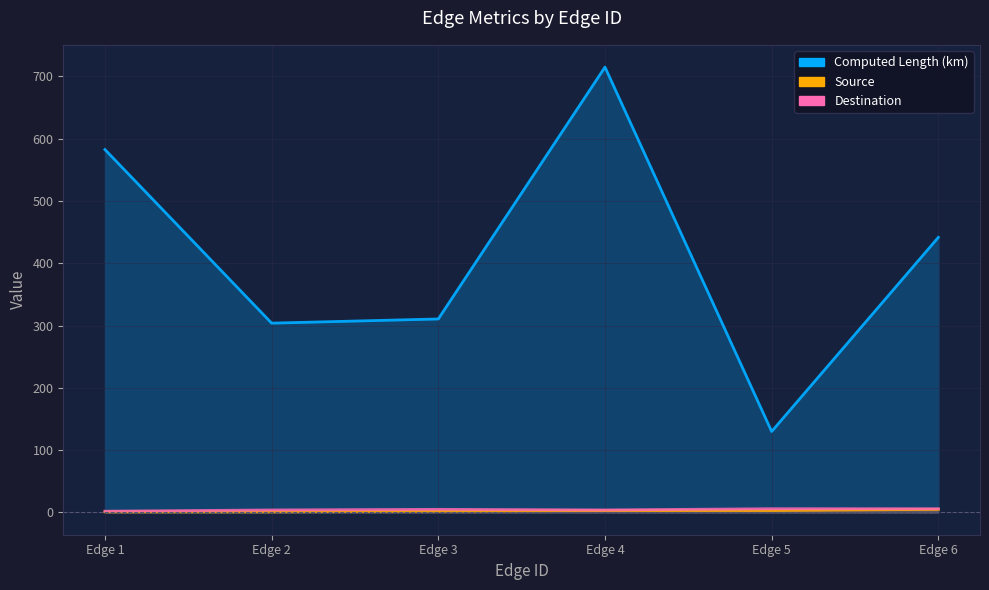

What is the smallest value displayed?

1.0